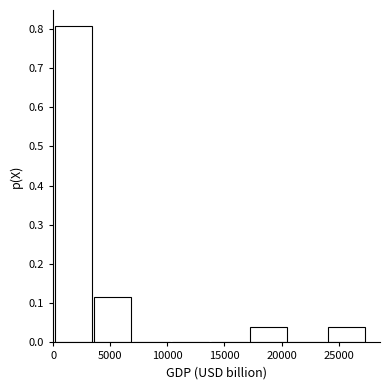

What is the height of the bar covering 0 to 3500 on the x-axis? Neither the bar edges nor the heights are printed on the chart, so give them approximately, as read against the axes.

0.81